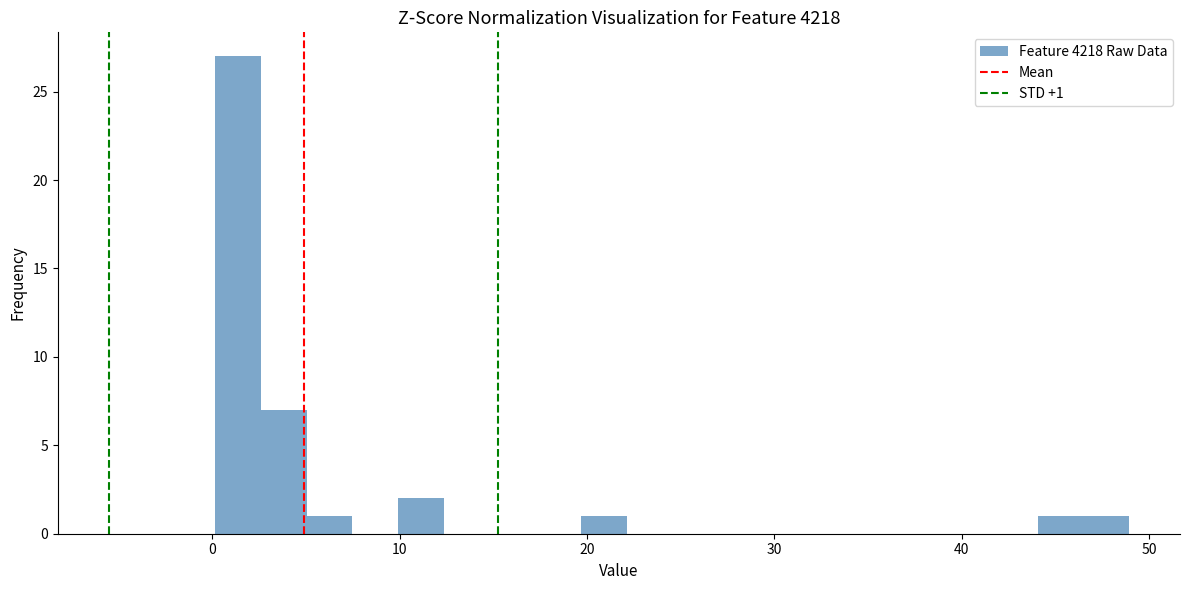

Read against the x-axis, roughly where is the centre of the tallest bar?

1